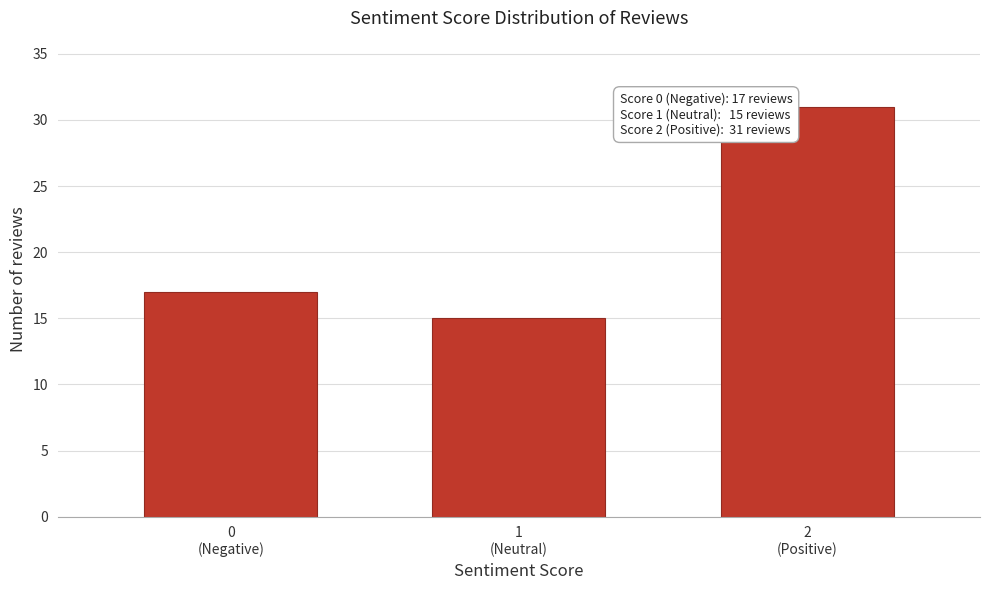

Reading right to left, what are all the values shown in this chart?

31	15	17